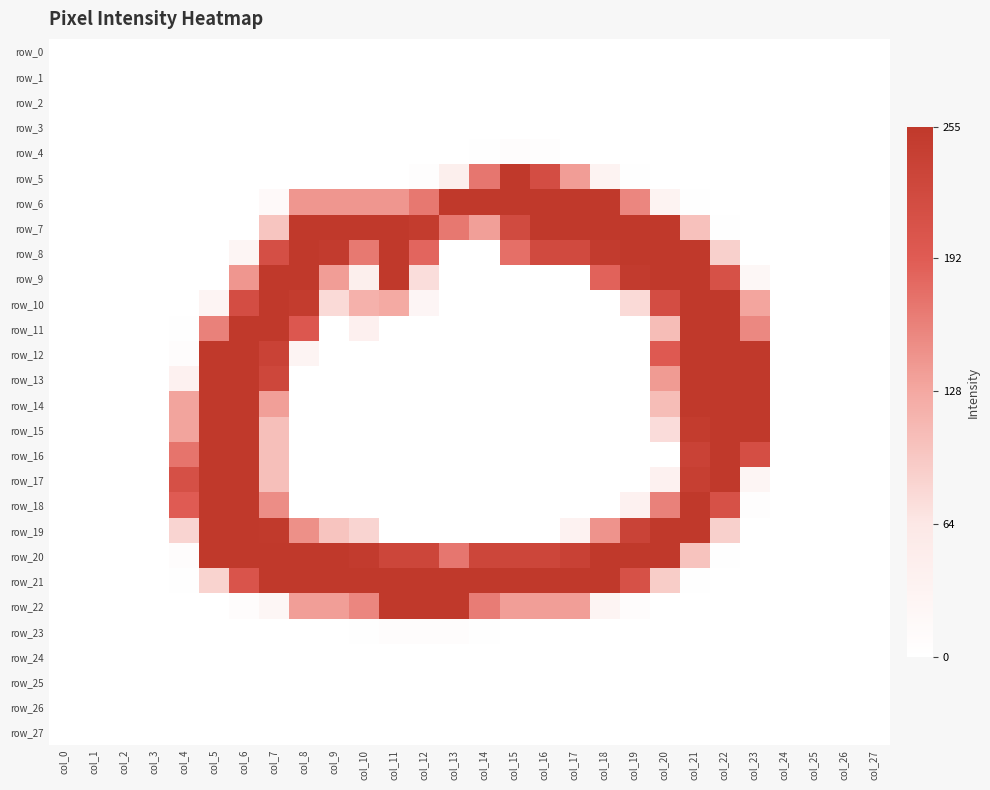

Count the number of categories in the chart.

28